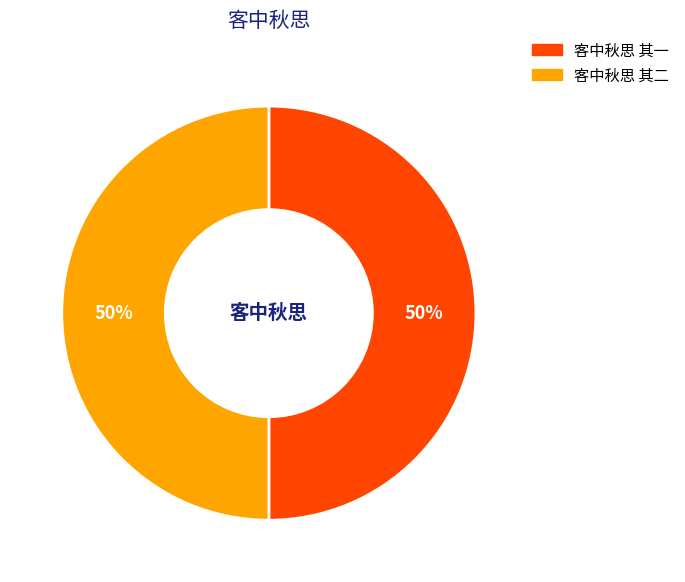

The 客中秋思 其二 slice represents 50% of the pie. True or false?

True